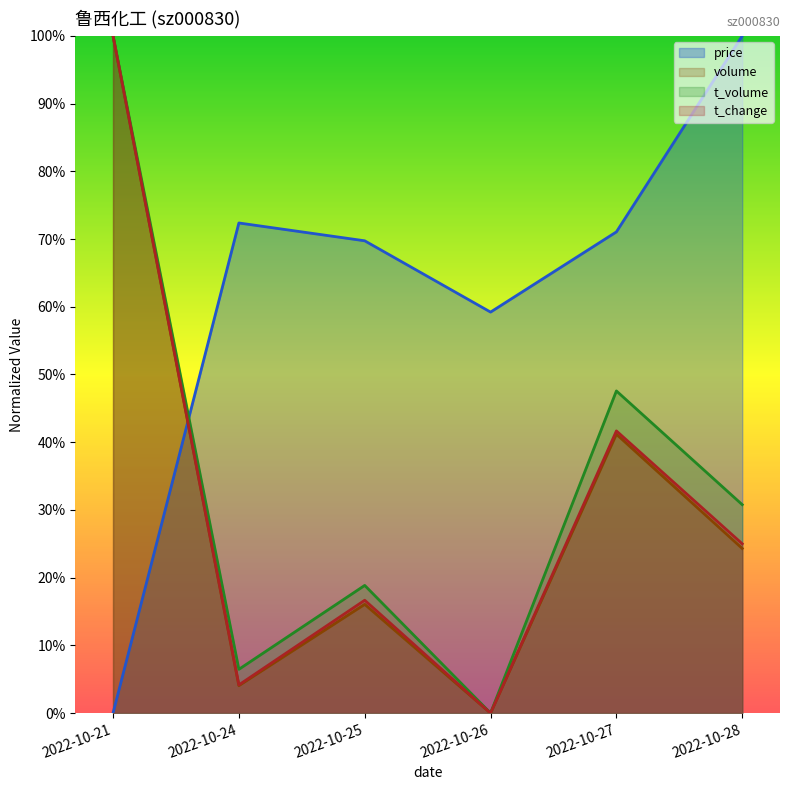

Which category has the highest value across all series?

2022-10-28